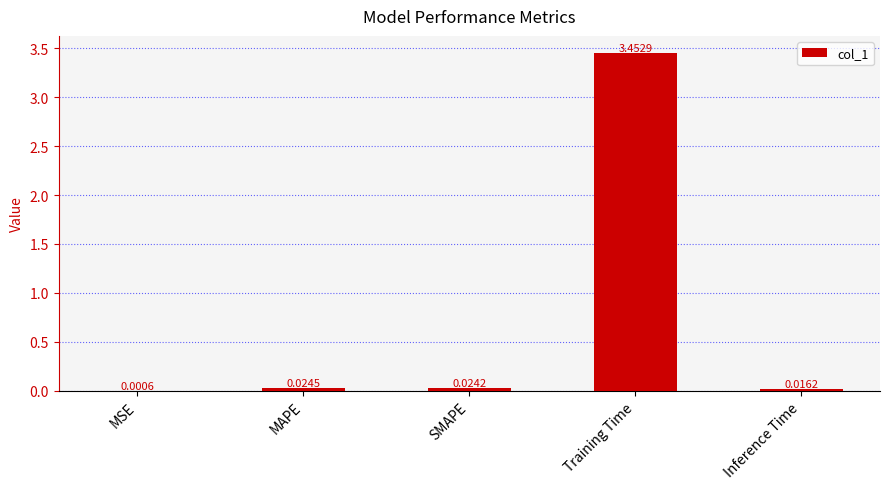

At which label is the value closest to 1?

MAPE